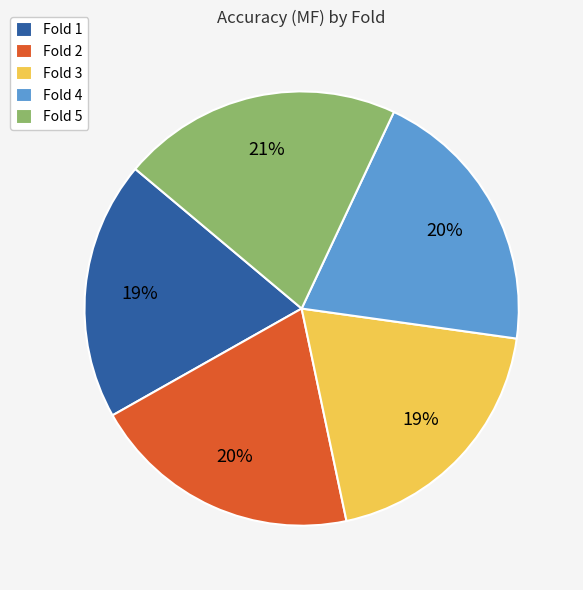

Does Fold 5 account for over 50% of the chart?

No